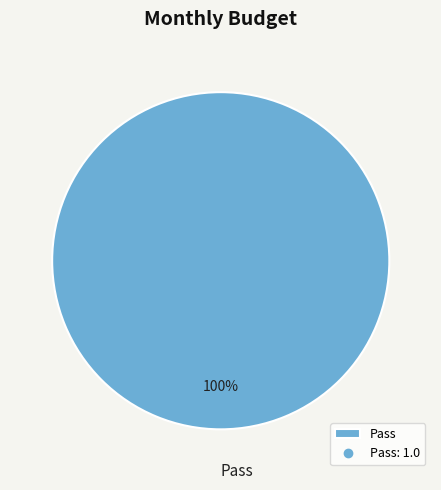

Count the number of slices in the pie.

1